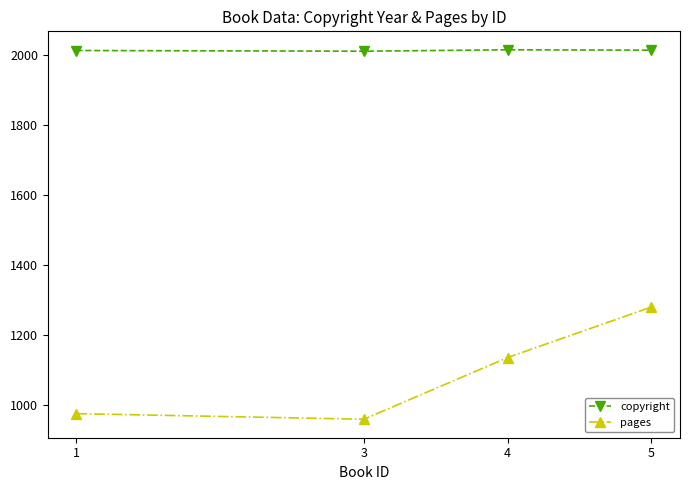

How many data points in pages are less than 1136?

2